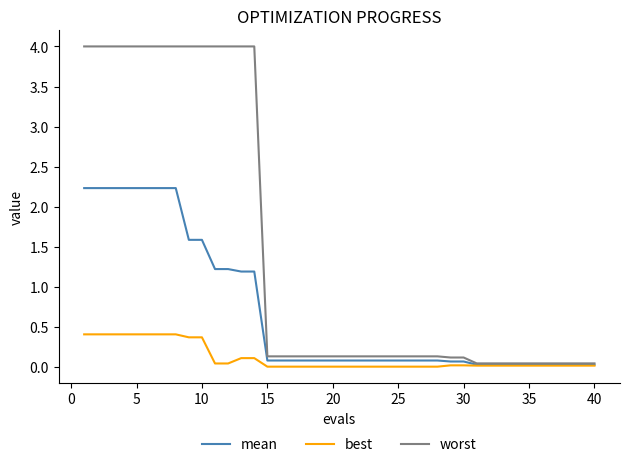

What is the greatest value displayed?

4.0